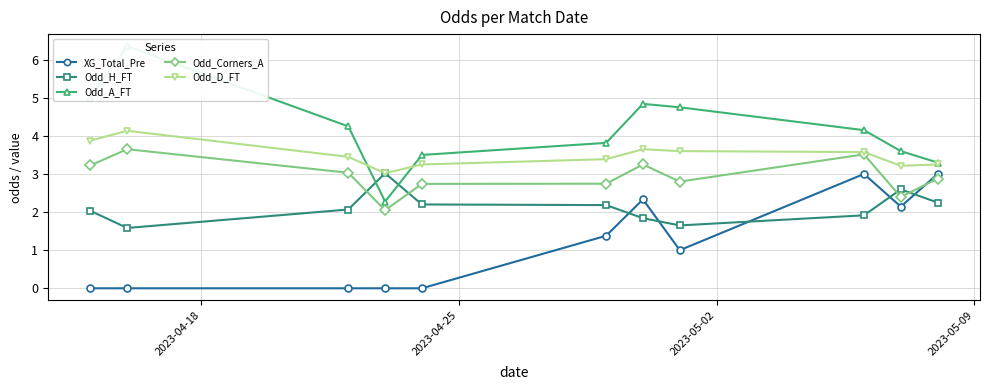

Which series has the widest spread of values?

Odd_A_FT